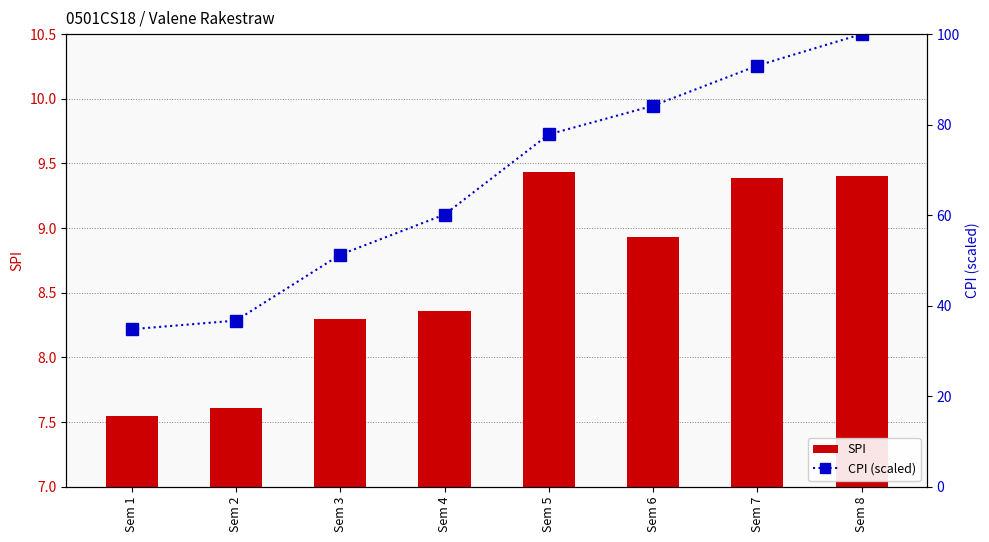

Is the value of SPI at Sem 5 greater than the value of CPI (percentile) at Sem 4?

No